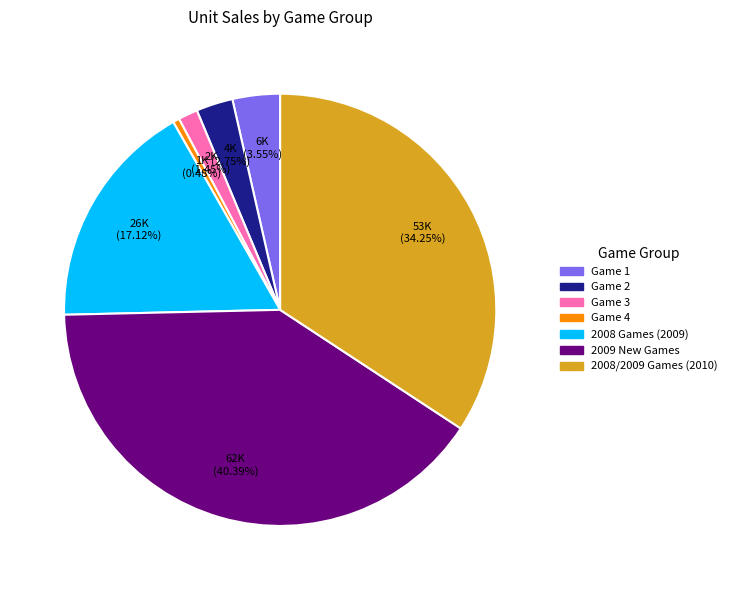

To the nearest percent, what percentage of the pie is 2008/2009 Games (2010)?

34%